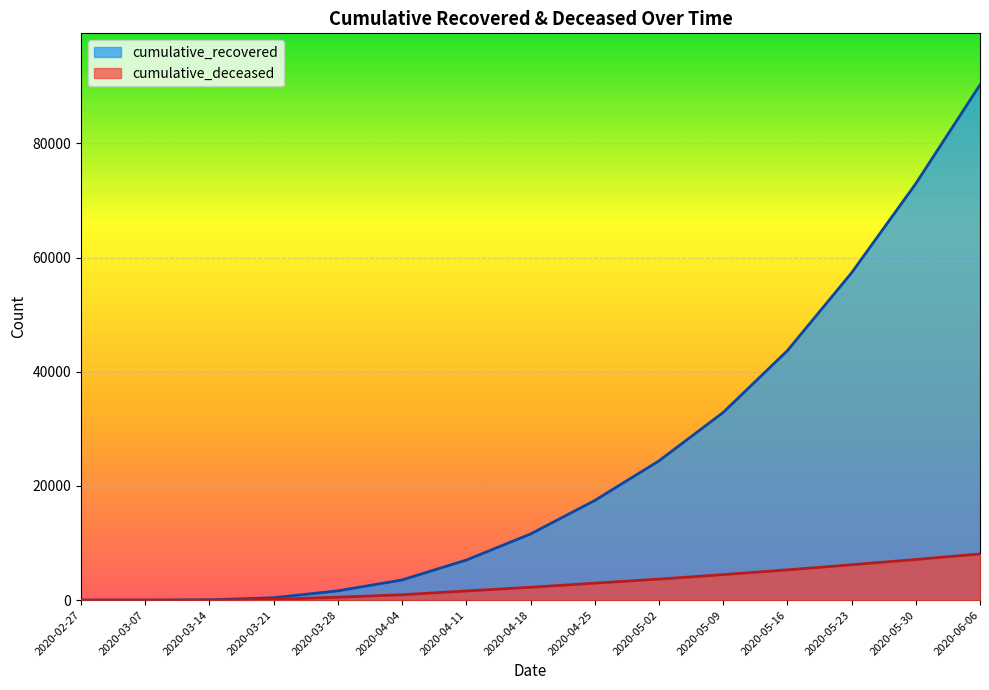

What is the label of the 7th point from the left?

2020-04-11